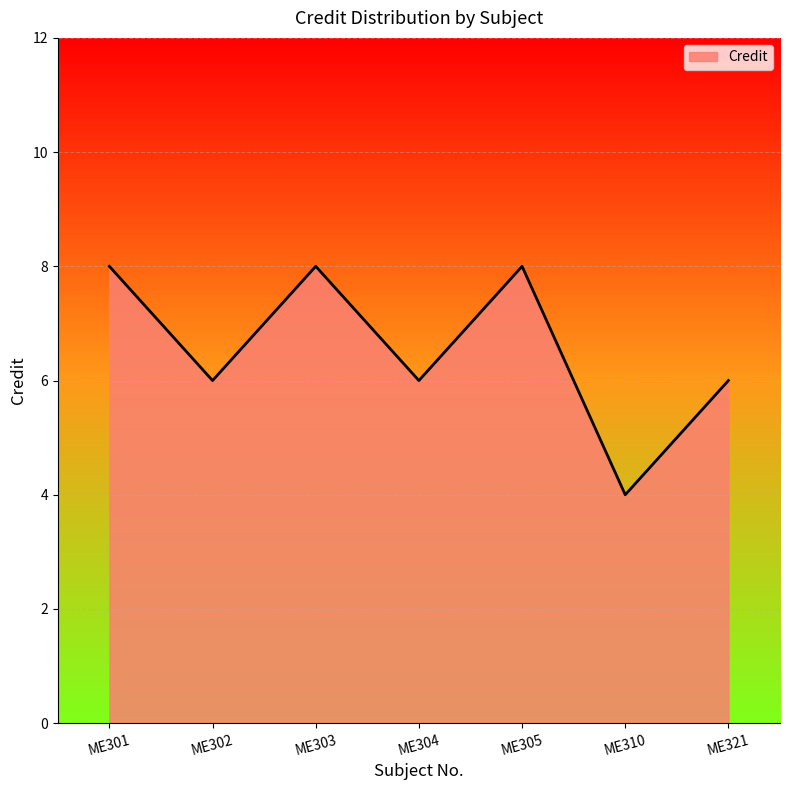

Is it true that the value at ME304 is 6?

True